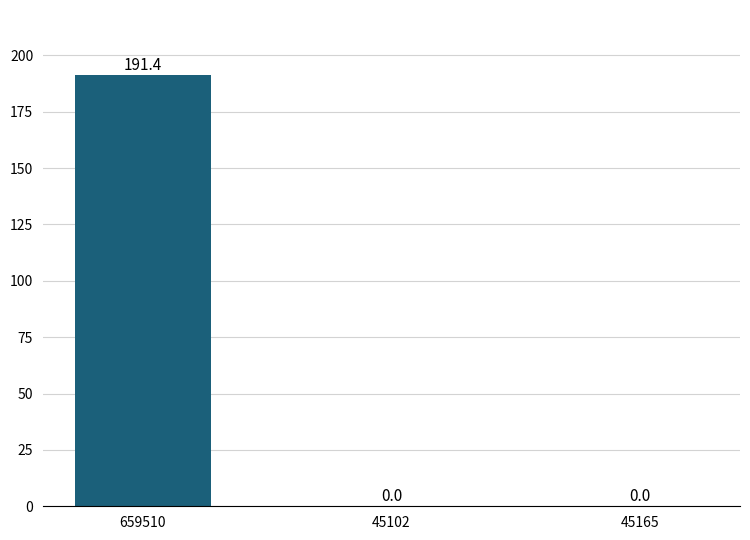

What is the change in value from 659510 to 45102?

-191.4